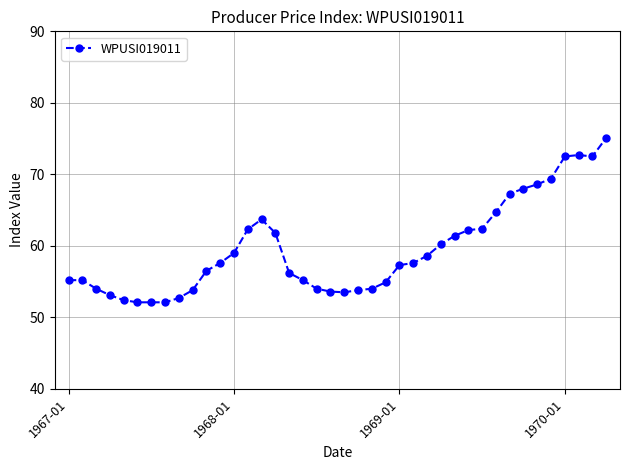

What is the value of the 17th point from the left?

56.2